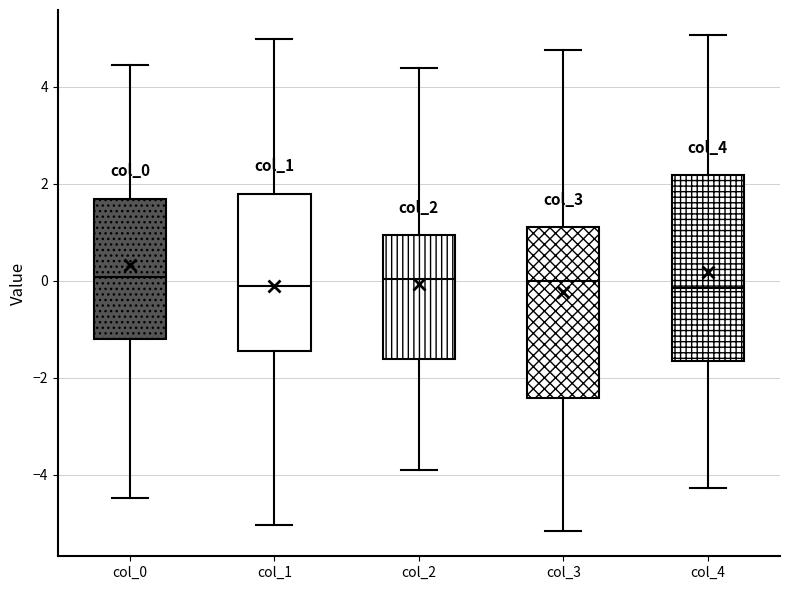

Reading left to right, transcribe this box plot: for each box, give where its median line is, the range the box spans, and where its two whiskers end, as read against the y-axis. The values are not printed on the chart, so give them approximately, as read against the axis.

col_0: median 0.0, box -1.2 to 1.6, whiskers -4.4 to 4.4
col_1: median -0.2, box -1.4 to 1.8, whiskers -5.0 to 5.0
col_2: median 0.0, box -1.6 to 1.0, whiskers -3.8 to 4.4
col_3: median 0.0, box -2.4 to 1.2, whiskers -5.2 to 4.8
col_4: median -0.2, box -1.6 to 2.2, whiskers -4.2 to 5.0